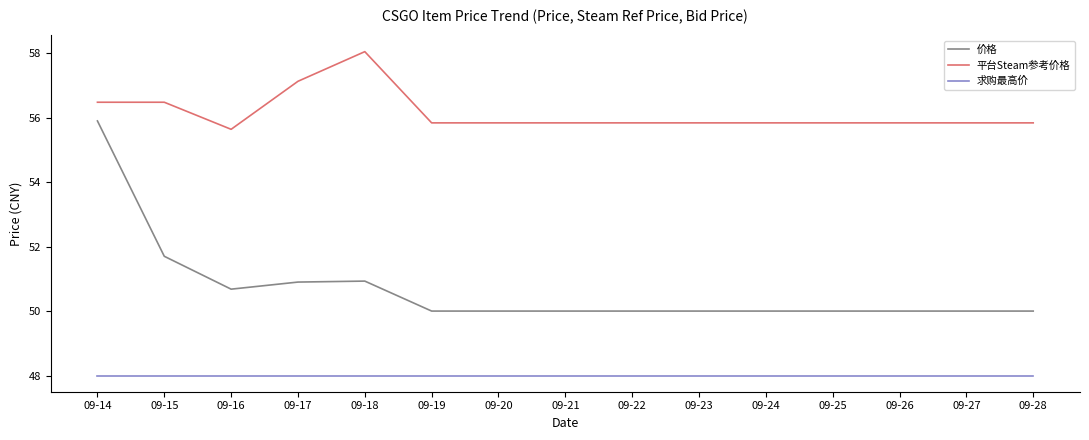

Is this an area chart (filled region under the line)?

No